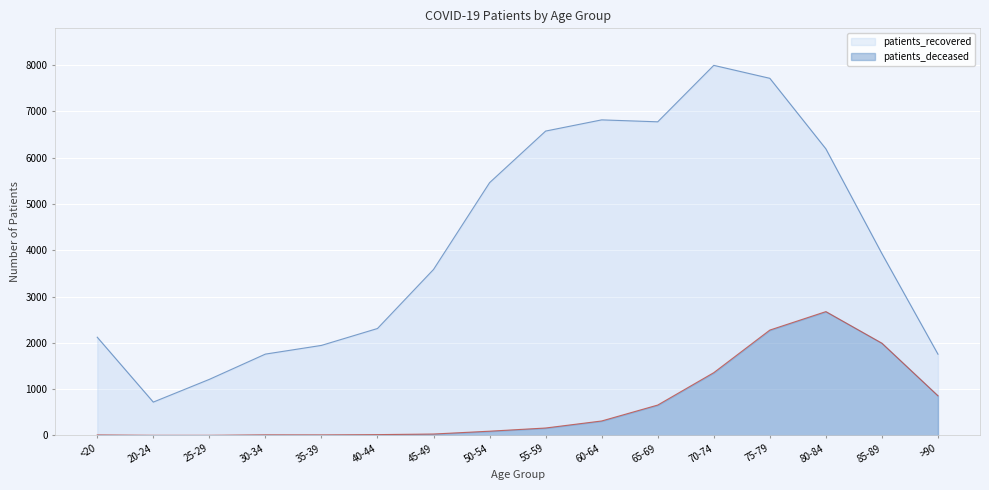

What position from the right is 25-29?

14